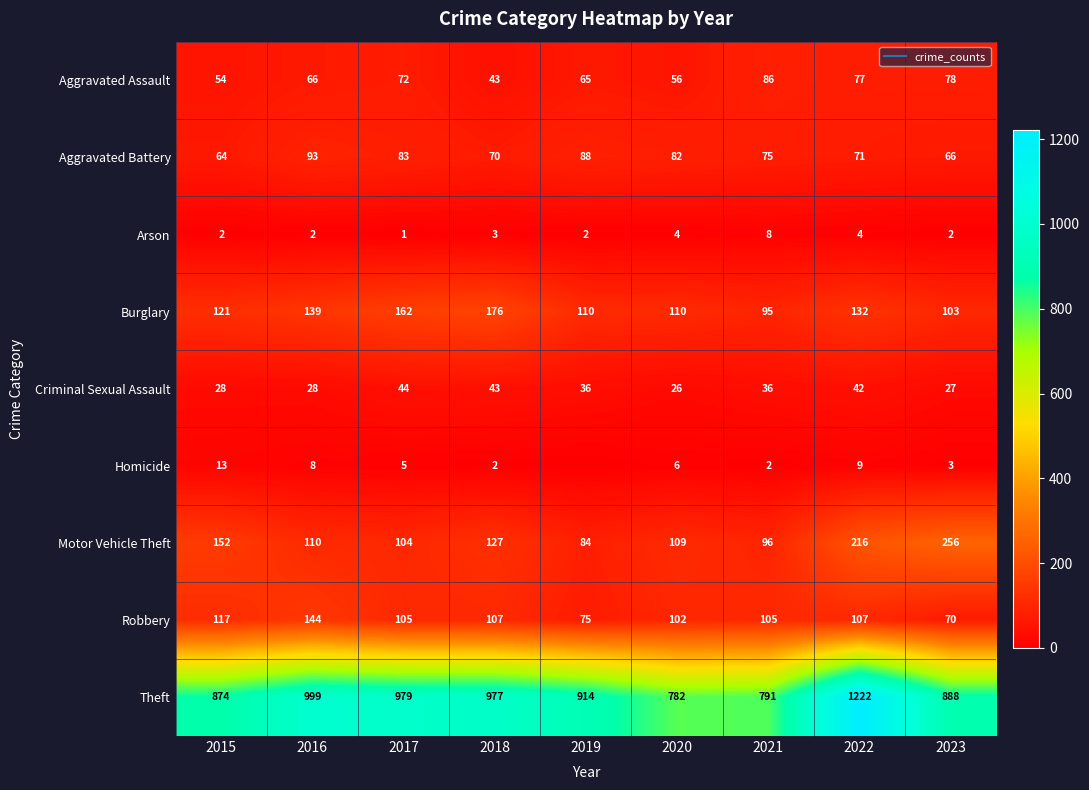

Between 2016 and 2021, which series saw the biggest shift?

Theft